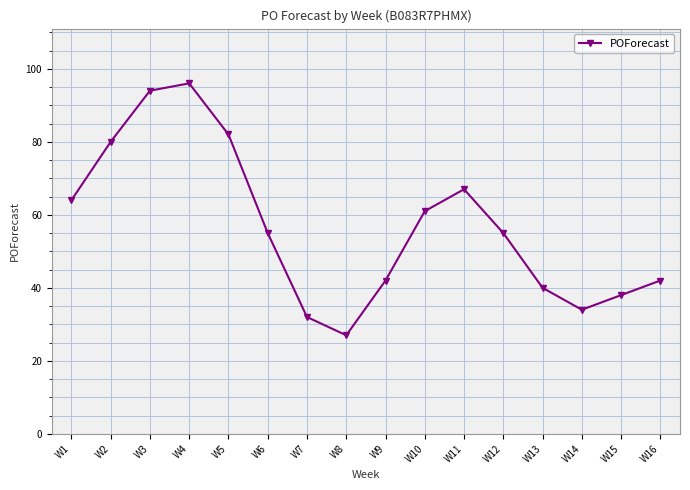

Reading left to right, transcribe all the data shown in this chart.

W1=64	W2=80	W3=94	W4=96	W5=82	W6=55	W7=32	W8=27	W9=42	W10=61	W11=67	W12=55	W13=40	W14=34	W15=38	W16=42